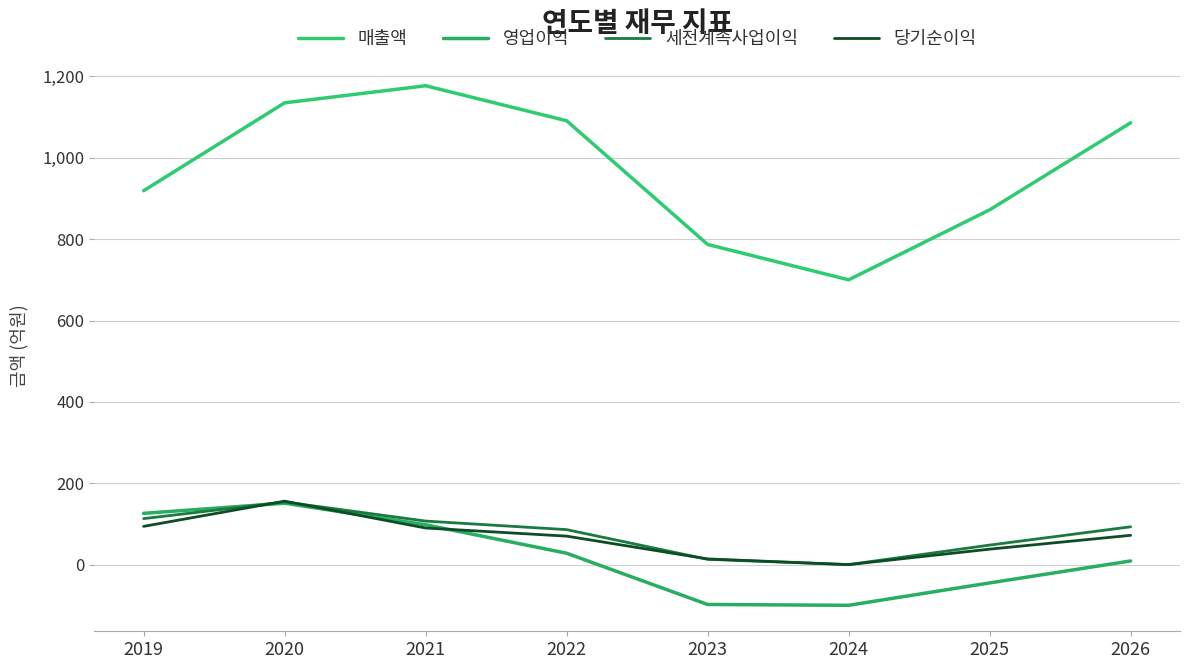

Does the chart display data point markers on the line(s)?

No